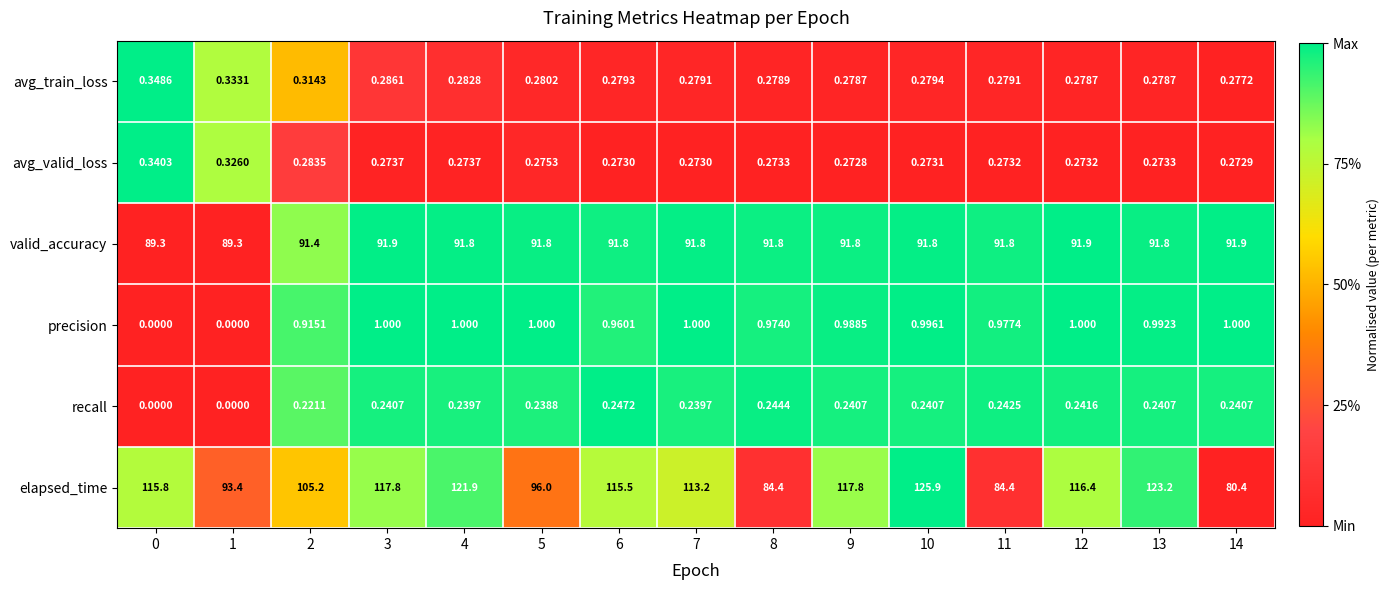

Which series has the widest spread of values?

elapsed_time